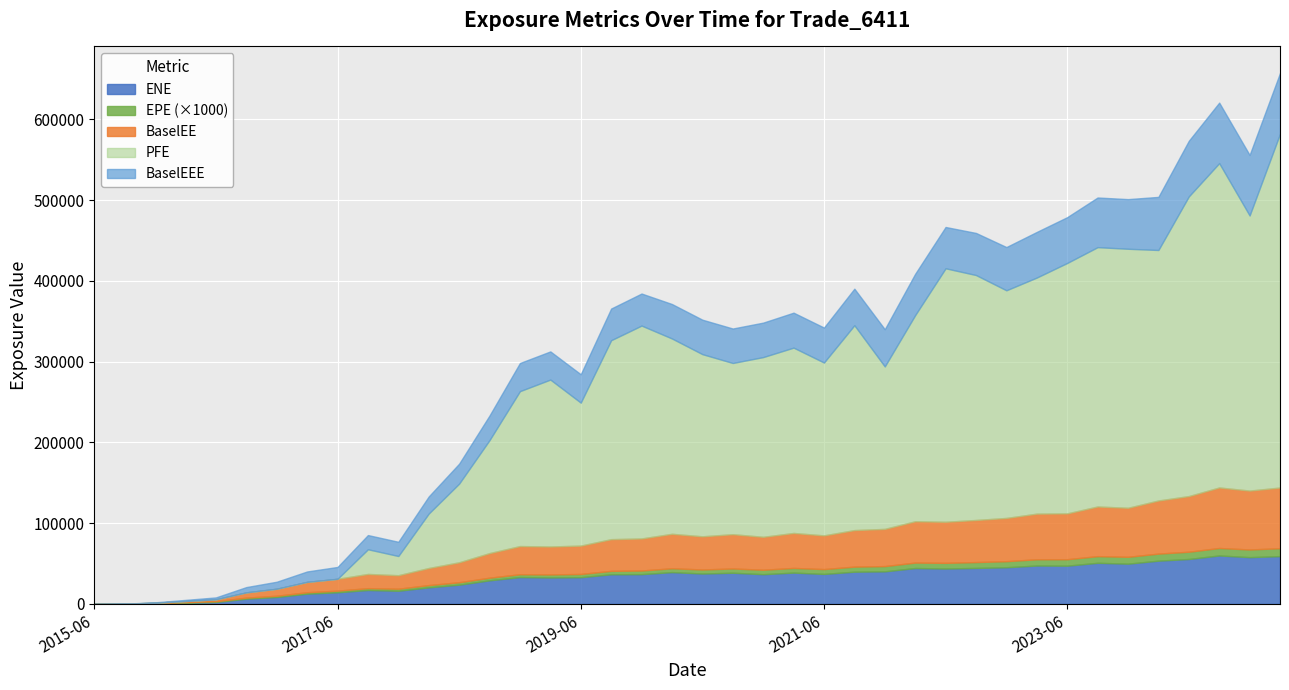

Is the value of PFE at 2024-12-31 greater than the value of BaselEEE at 2025-03-31?

Yes